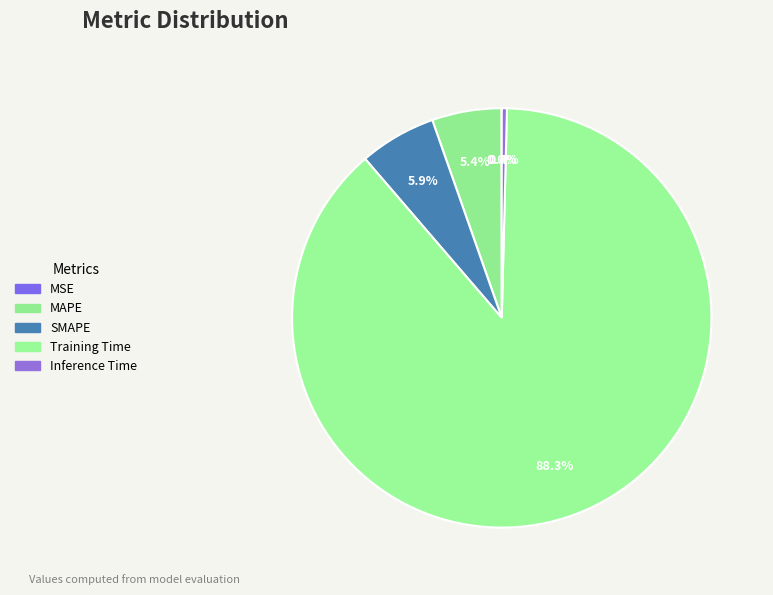

Count the number of slices in the pie.

5